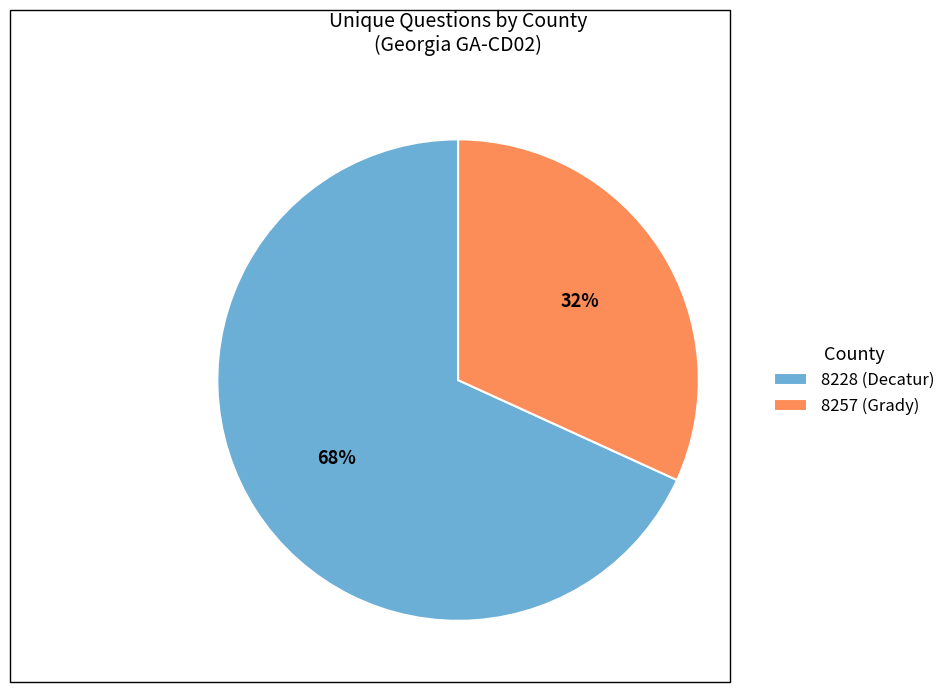

To the nearest percent, what portion does 8228 (Decatur) represent?

68%